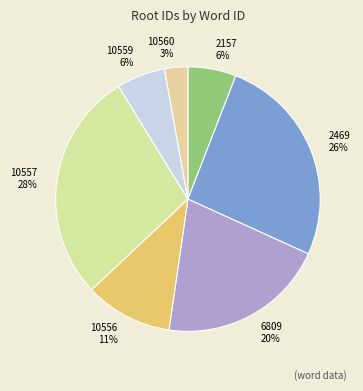

Is there a majority slice in this chart?

No